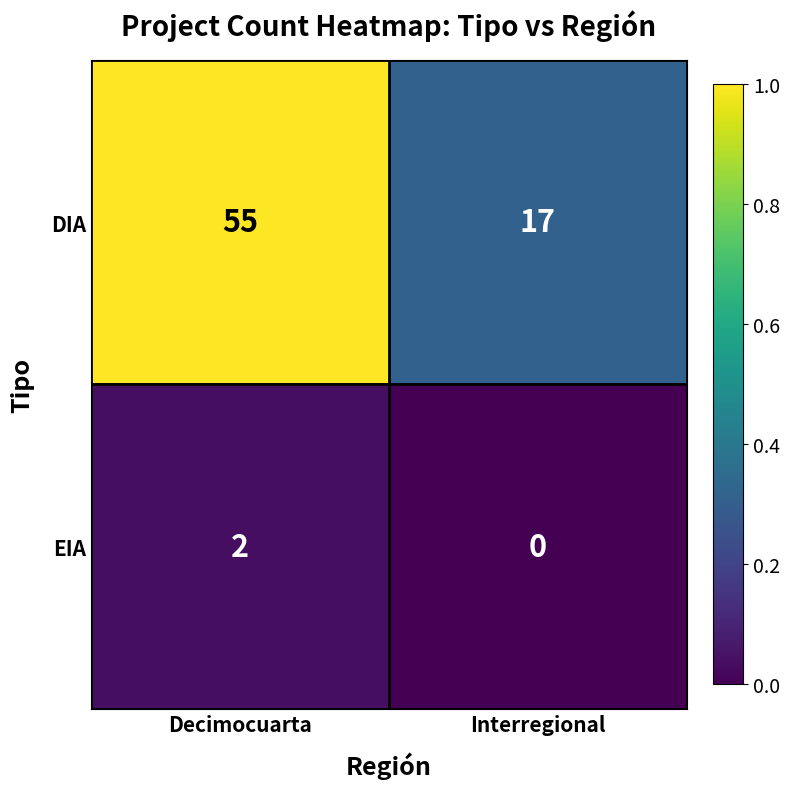

How many categories are shown in the chart?

2